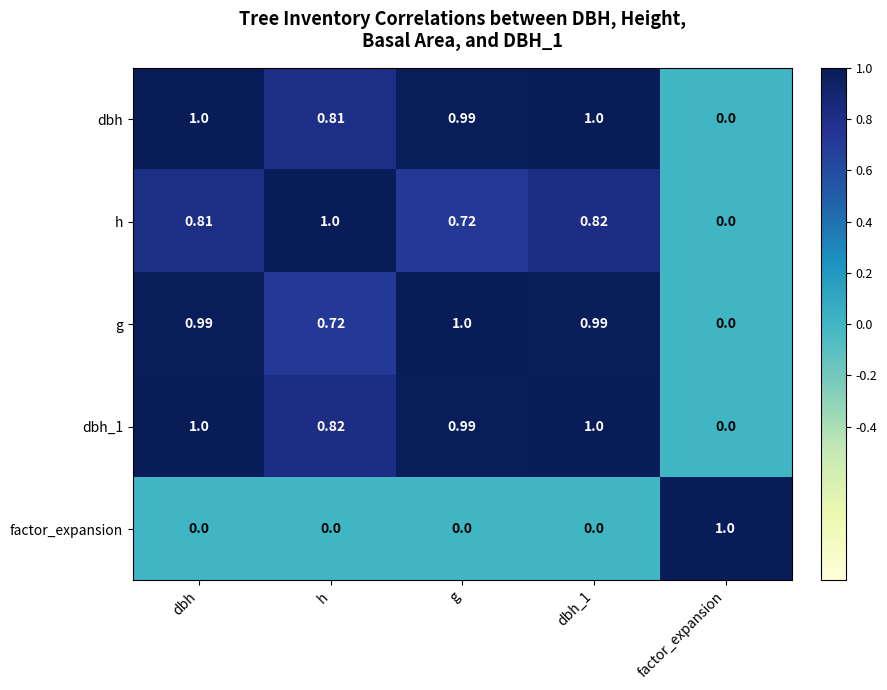

What is the spread (max minus min) of values at dbh_1?

1.0